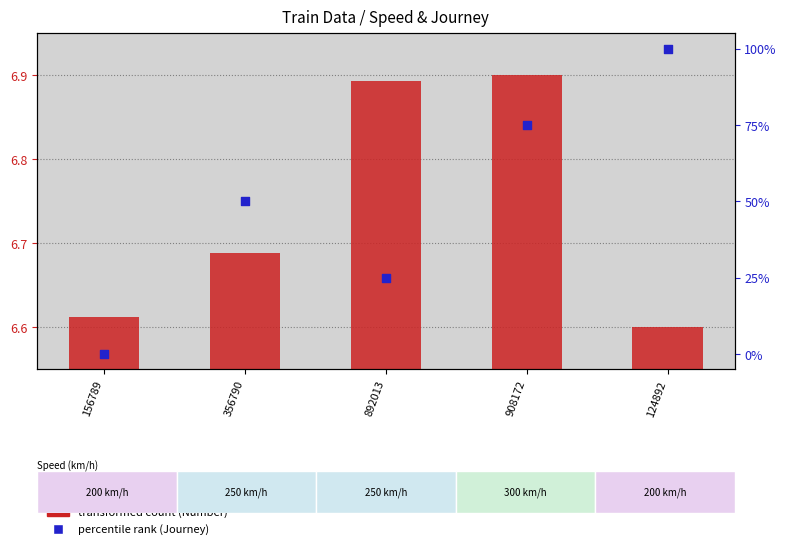

At how many categories does at least one series exceed 82?

1